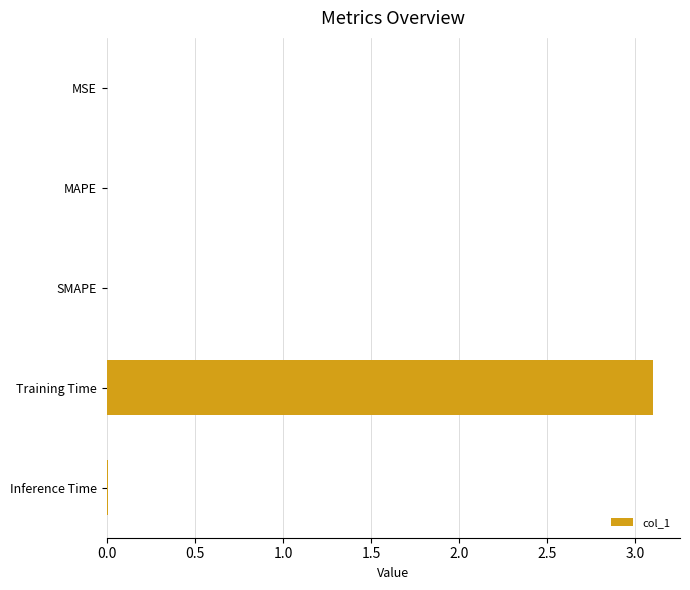

The chart shows a value of 0.0 at MSE. True or false?

True